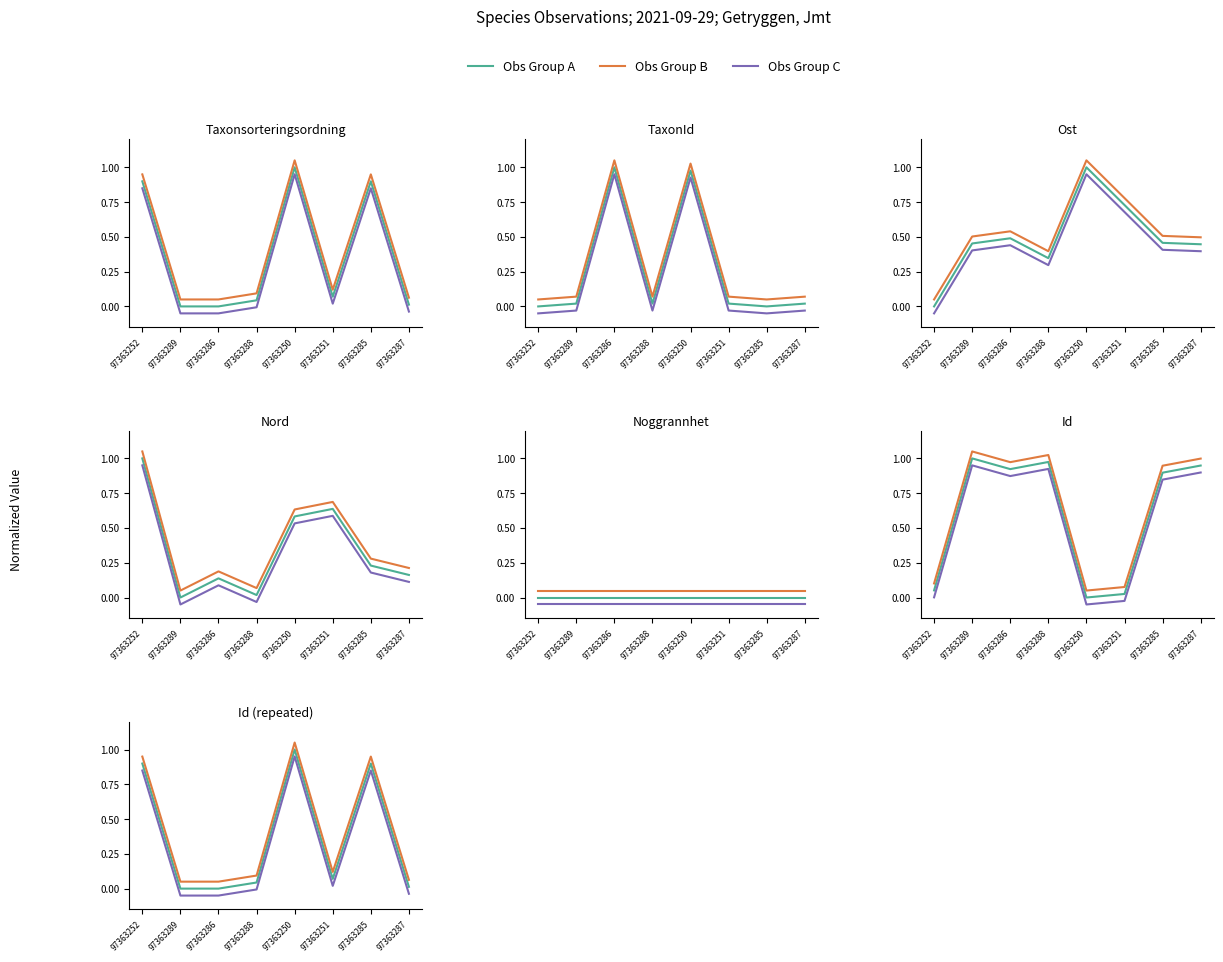

Does the chart display data point markers on the line(s)?

No